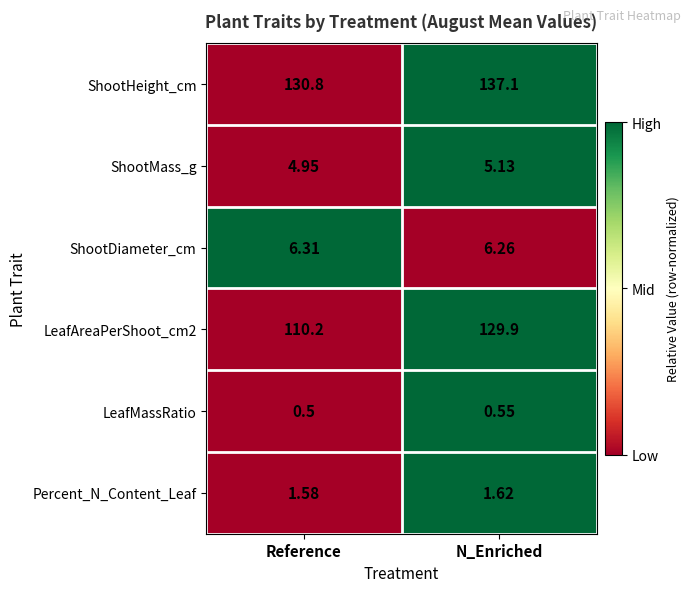

How many distinct data groups are displayed?

6